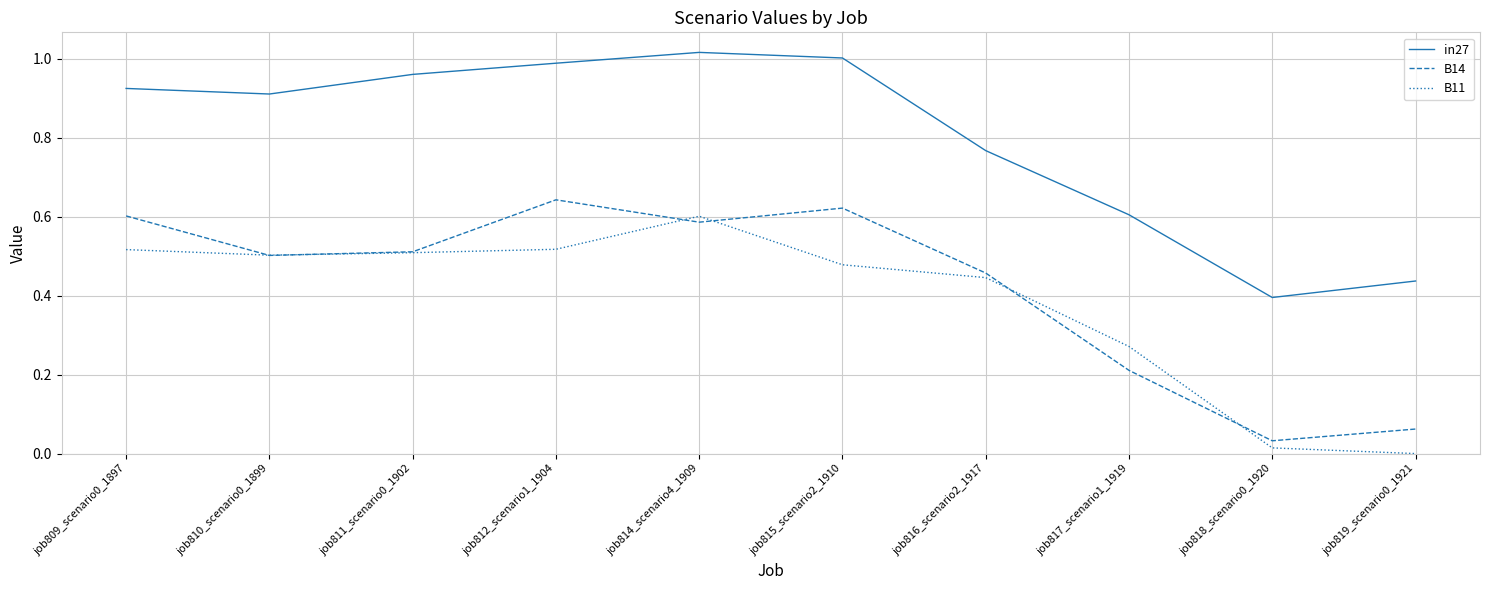

Is the value of B14 at job816_scenario2_1917 greater than the value of B11 at job812_scenario1_1904?

No